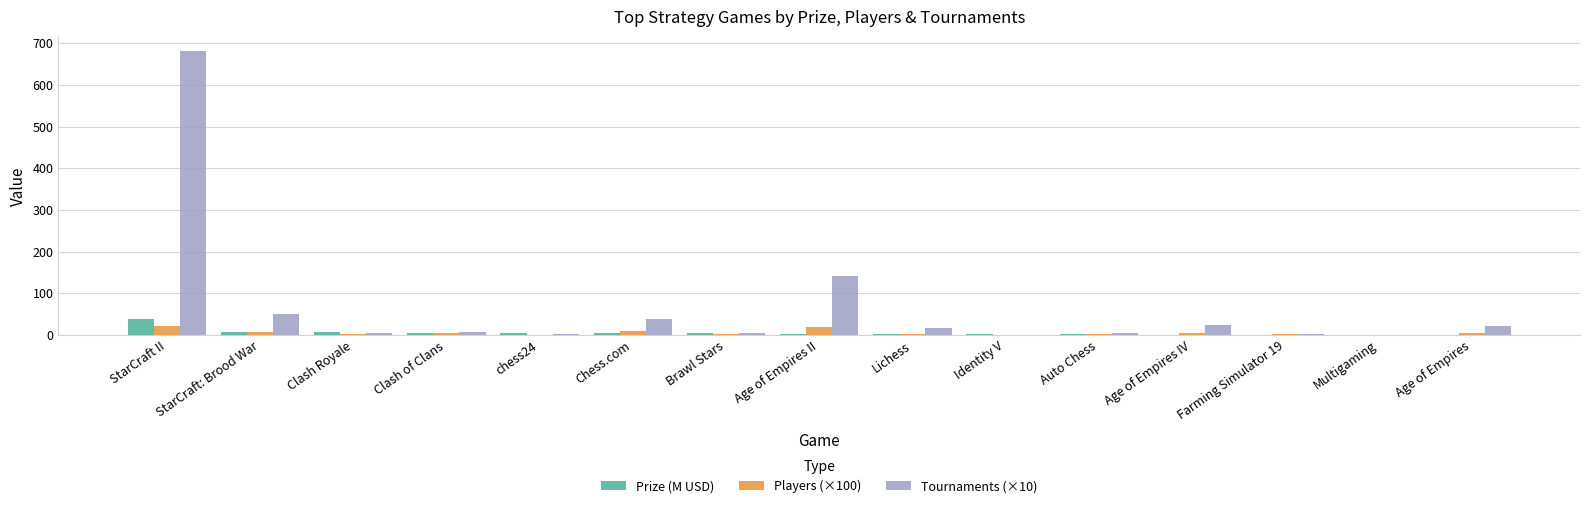

What is the sum of all Prize (M USD) values?

77.2